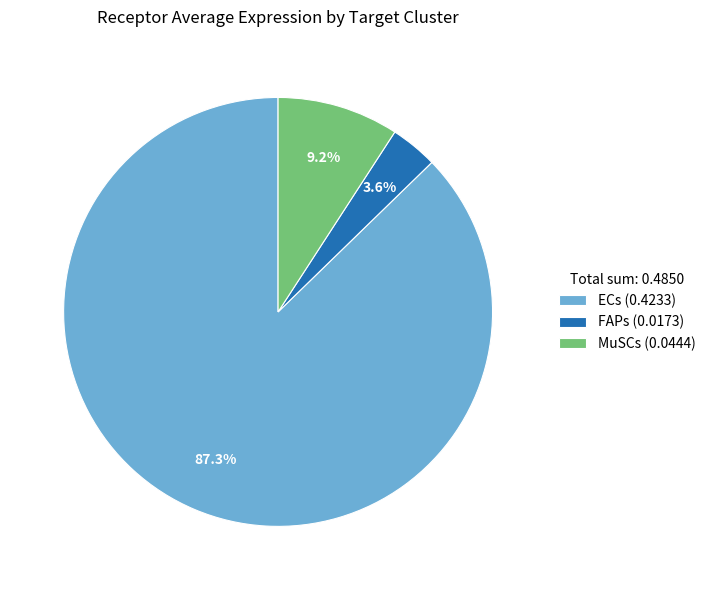

To the nearest percent, what percentage of the pie is FAPs?

4%